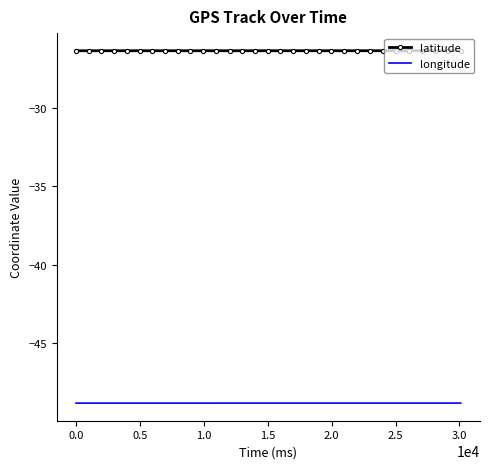

Rank the series by their maximum value, from highest to lowest.

latitude, longitude